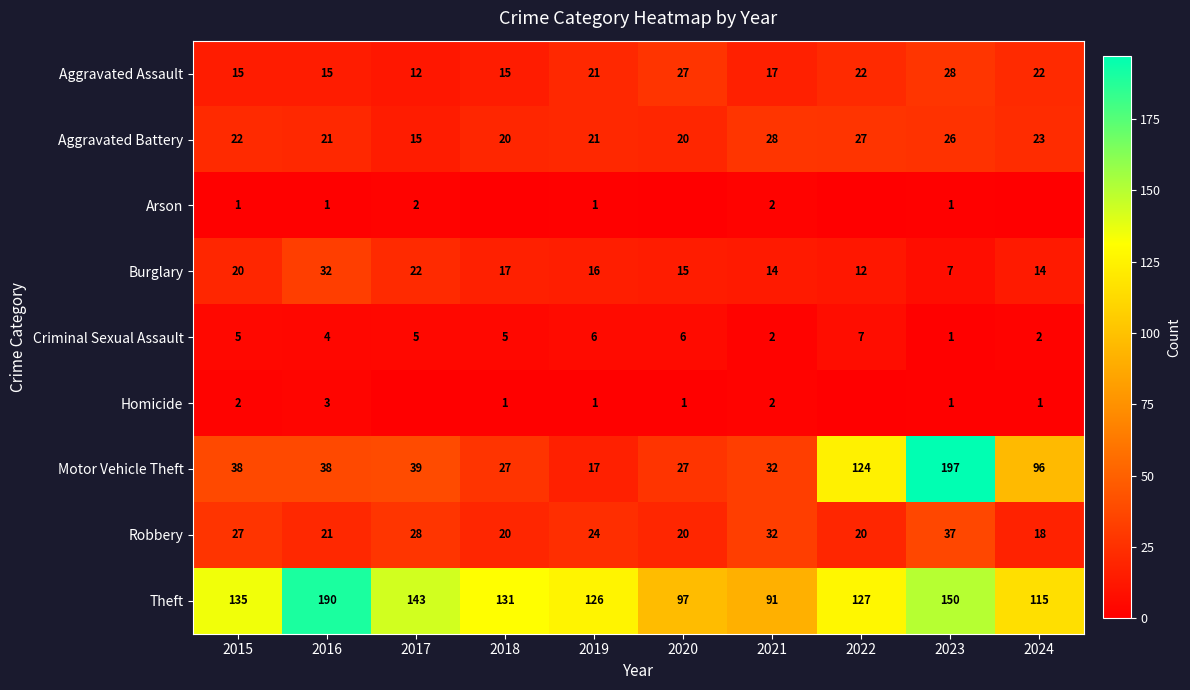

How many series are shown in this chart?

9